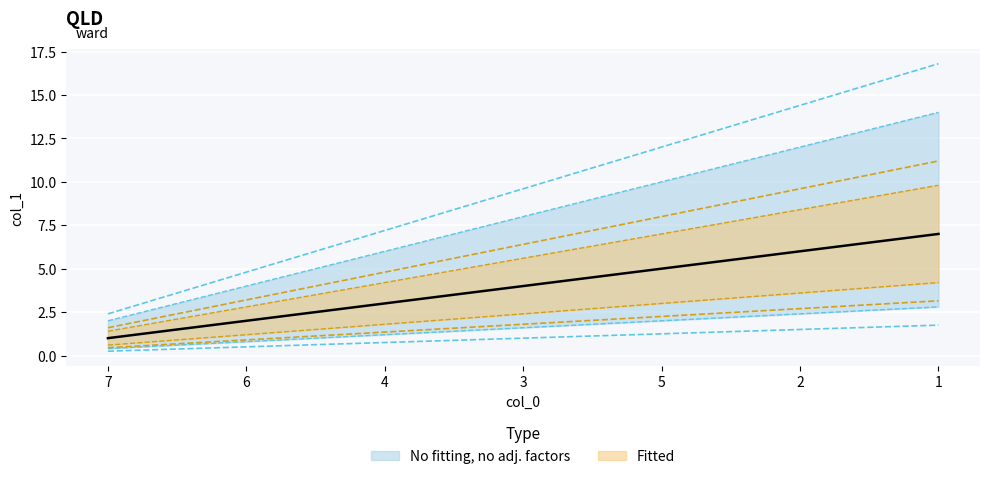

The value at 4 is 0.8. True or false?

False